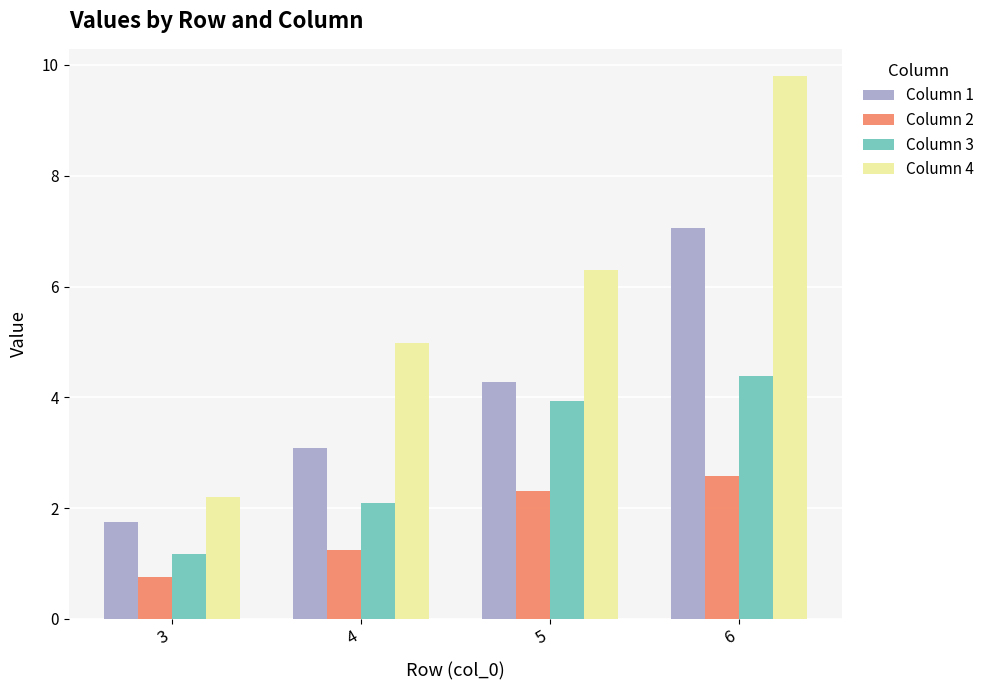

Where is Column 3 nearest to the value 2?

4